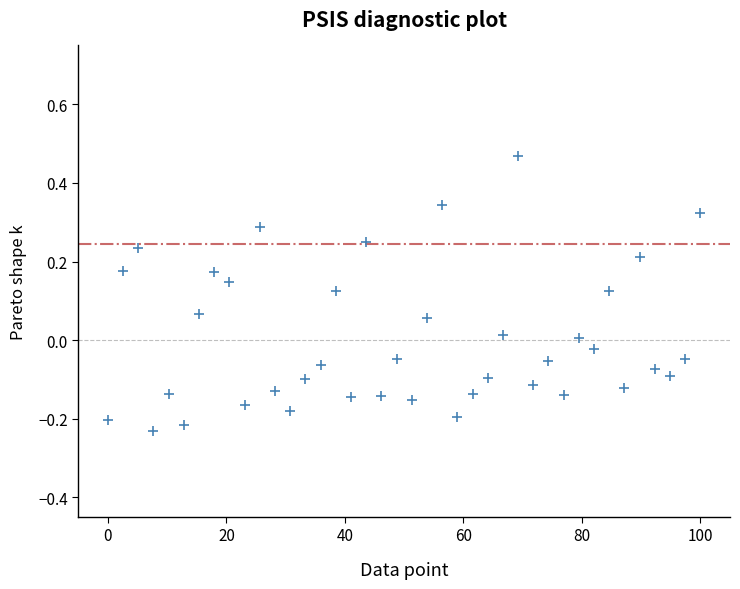

What is the range of X values (max minus min)?

100.0